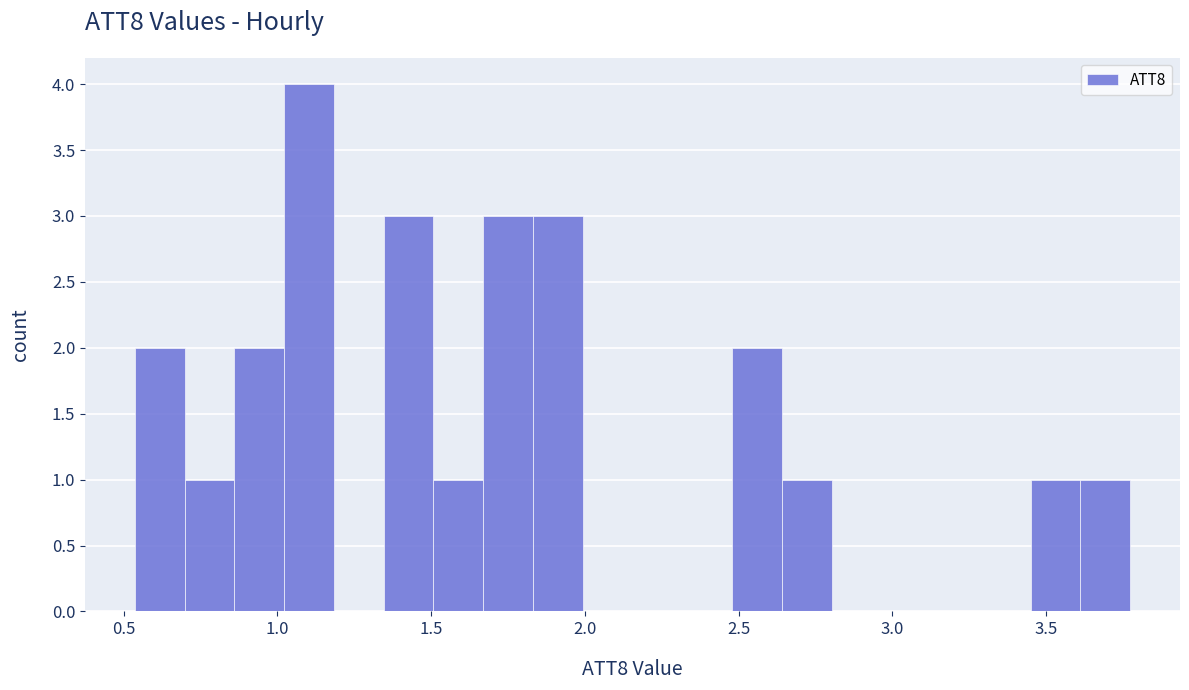

Read against the x-axis, roughly where is the centre of the tallest bar?

1.10